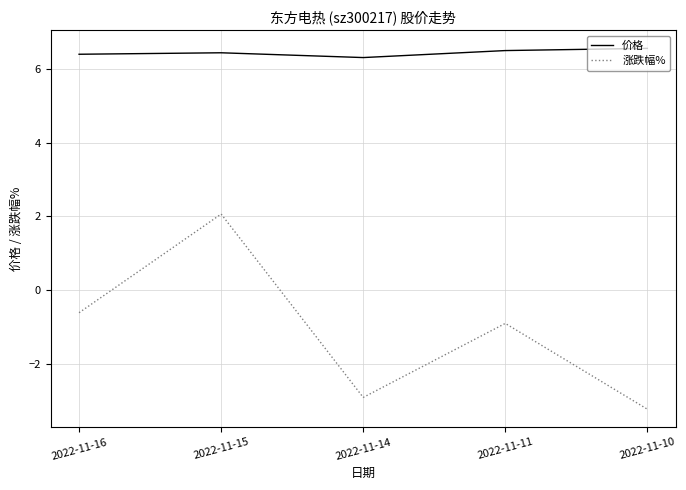

What is the greatest value displayed?

6.6